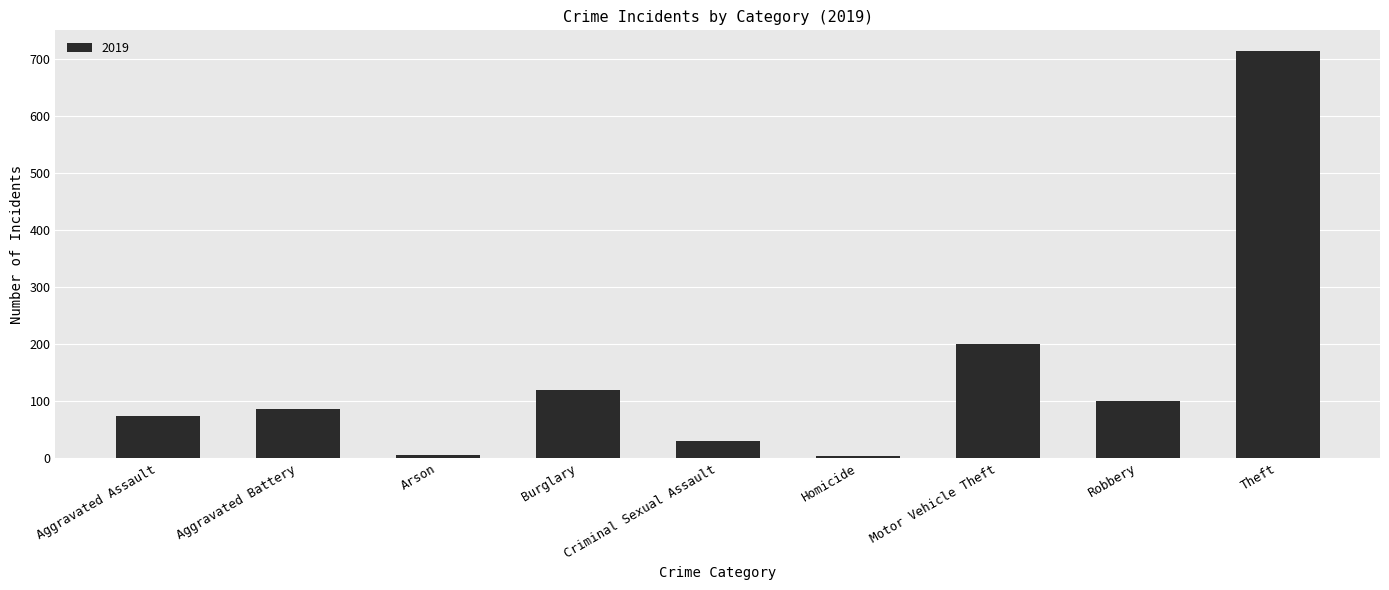

What is the maximum value shown in the chart?

715